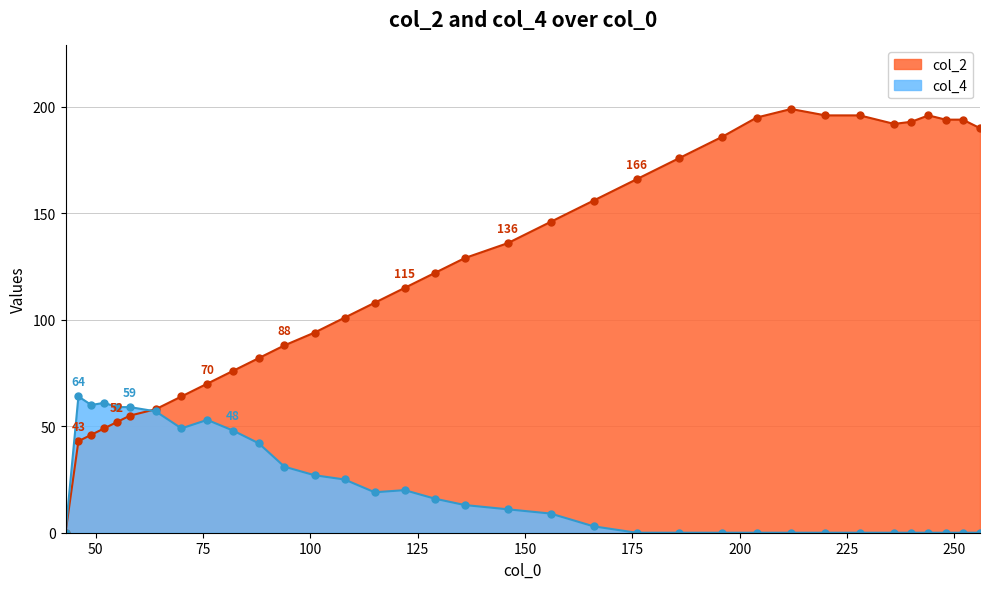

Rank the series by their average value, from lowest to highest.

col_4, col_2